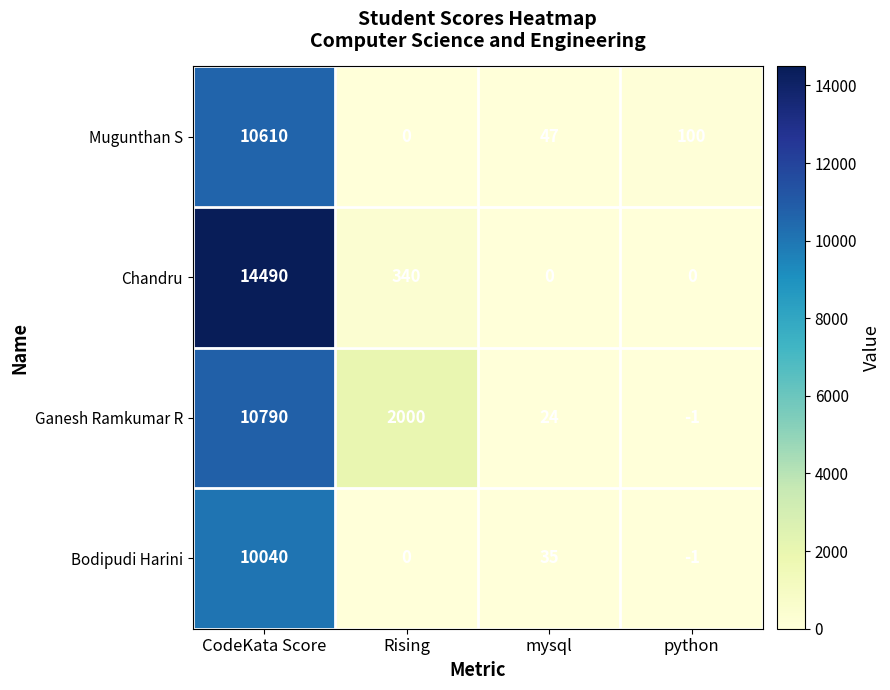

How many values in Bodipudi Harini are below zero?

1